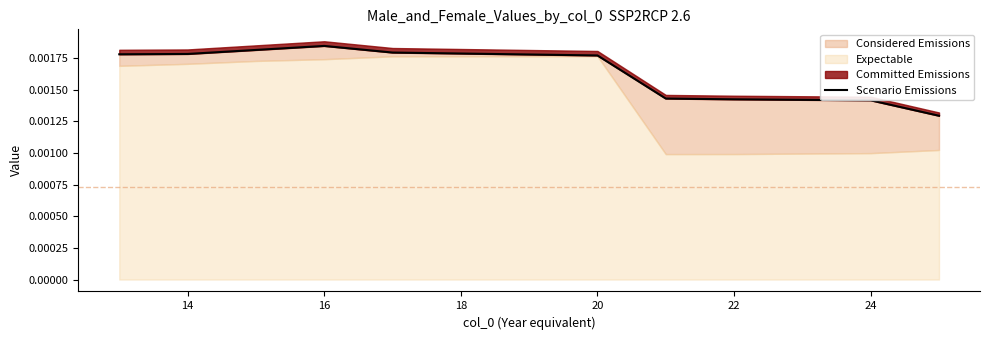

Count the values in the range 0 to 1.

13